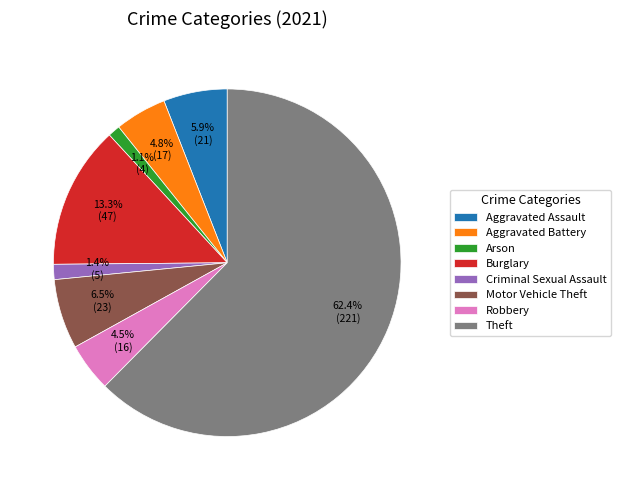

Does Theft account for over 50% of the chart?

Yes